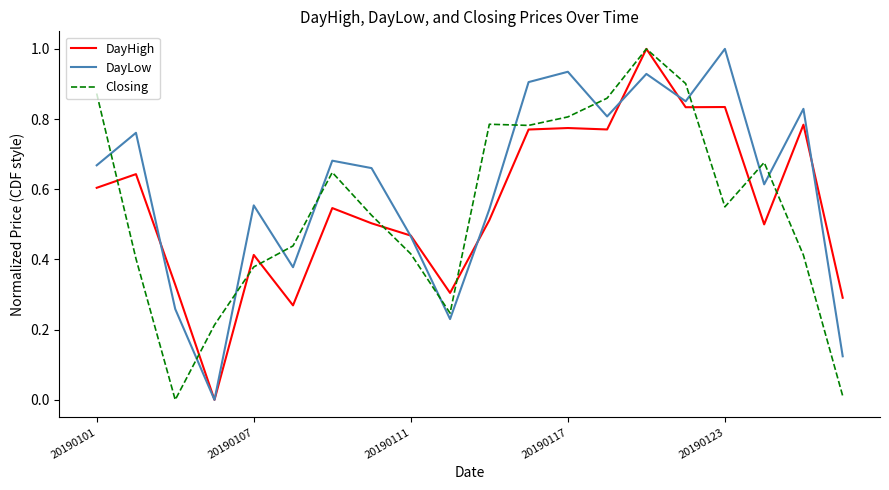

How many lines are shown in the chart?

3